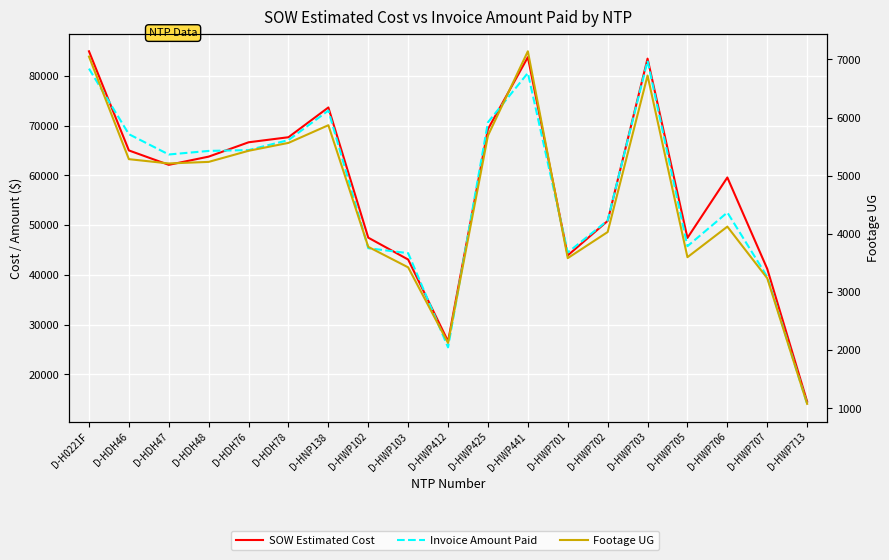

What is the approximate value of SOW Estimated Cost at D-HDH46?

65001.0